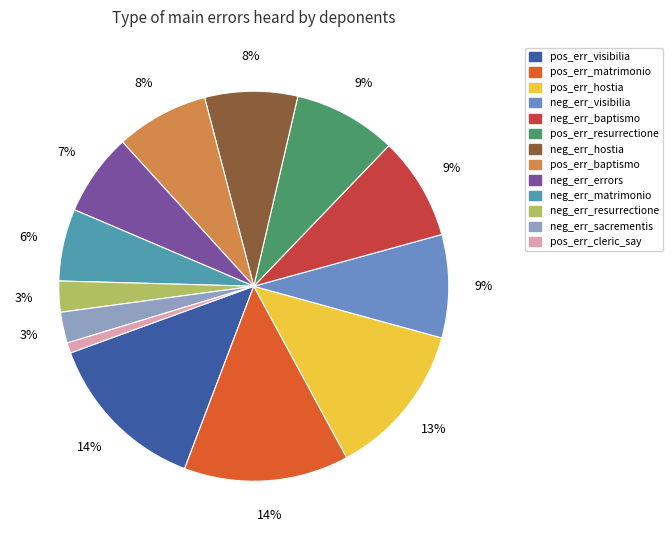

What is the smallest slice in the pie chart?

pos_err_cleric_say